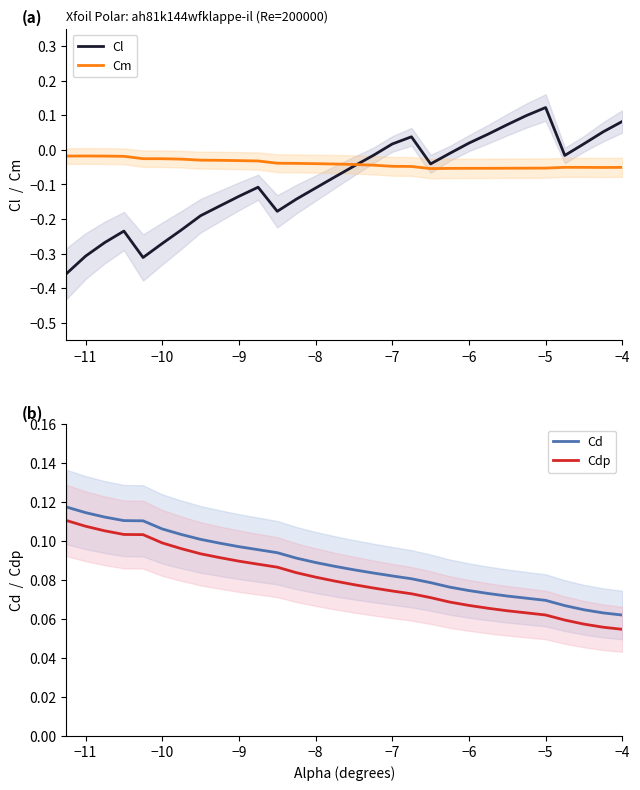

True or false: Cd and Cdp cross at least once.

False